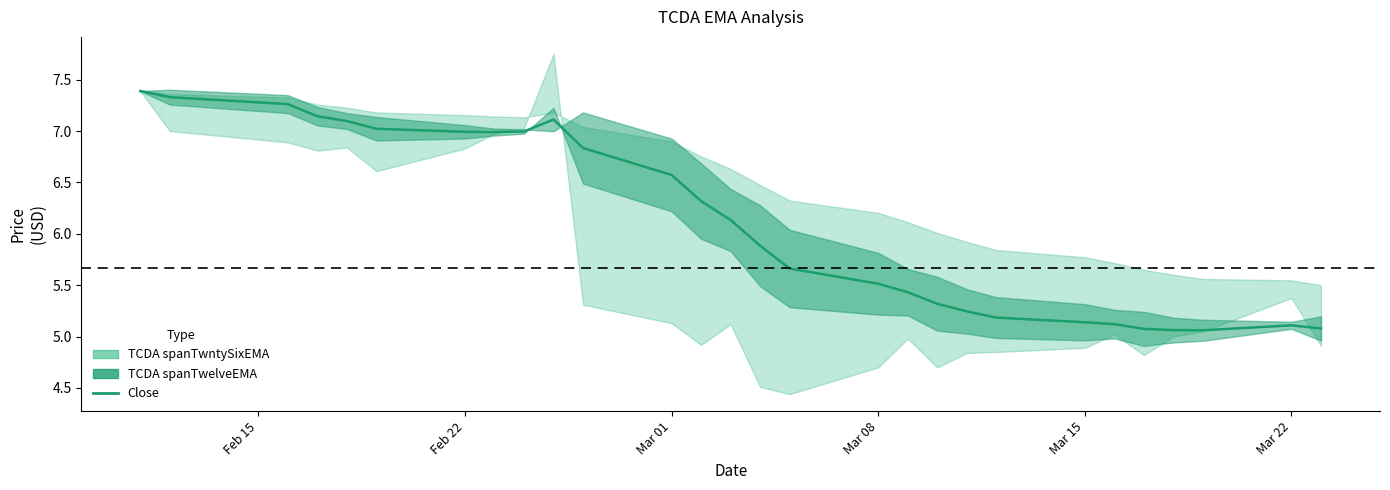

How many values are below 6?

14